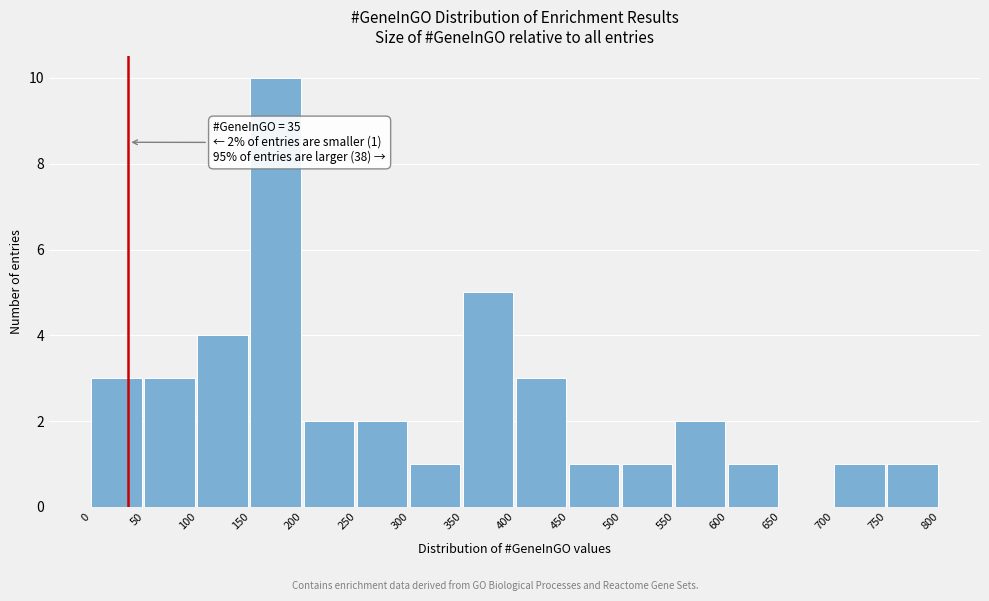

Which range on the x-axis has the tallest bar?

150 to 200